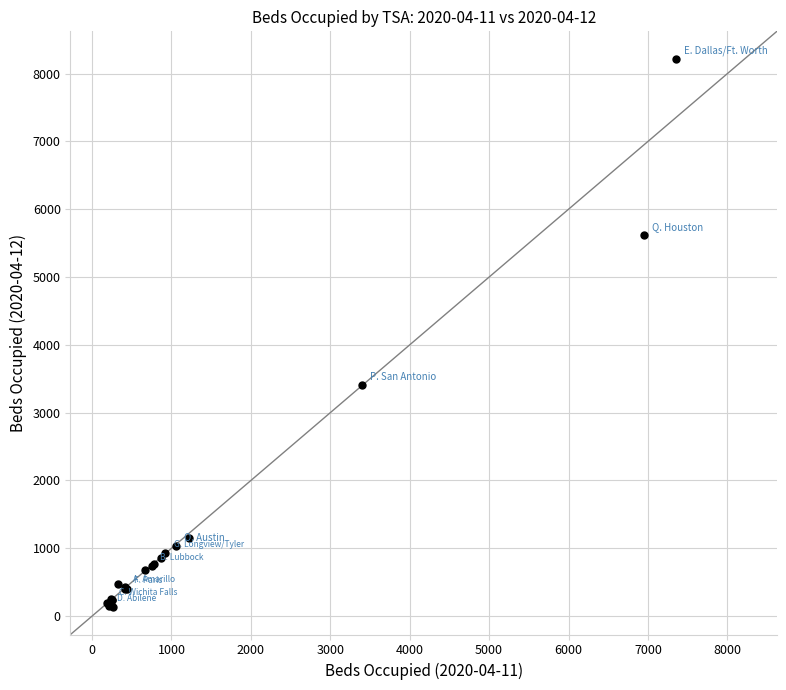

What Y value in the scatter plot is closest to 4176?

3405